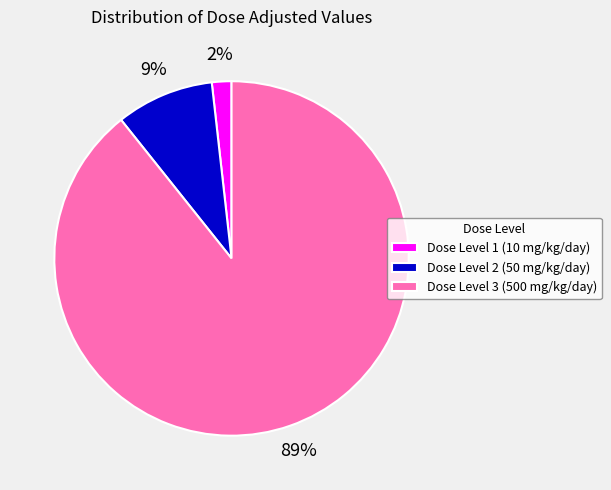

Combined, do Dose Level 3 (500 mg/kg/day) and Dose Level 2 (50 mg/kg/day) account for over 50%?

Yes